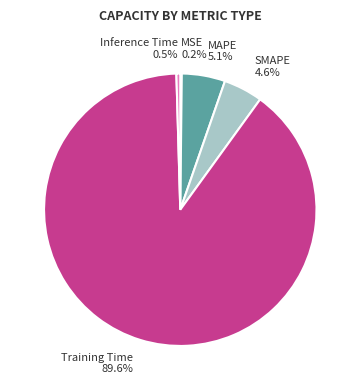

Does any single category account for the majority?

Yes